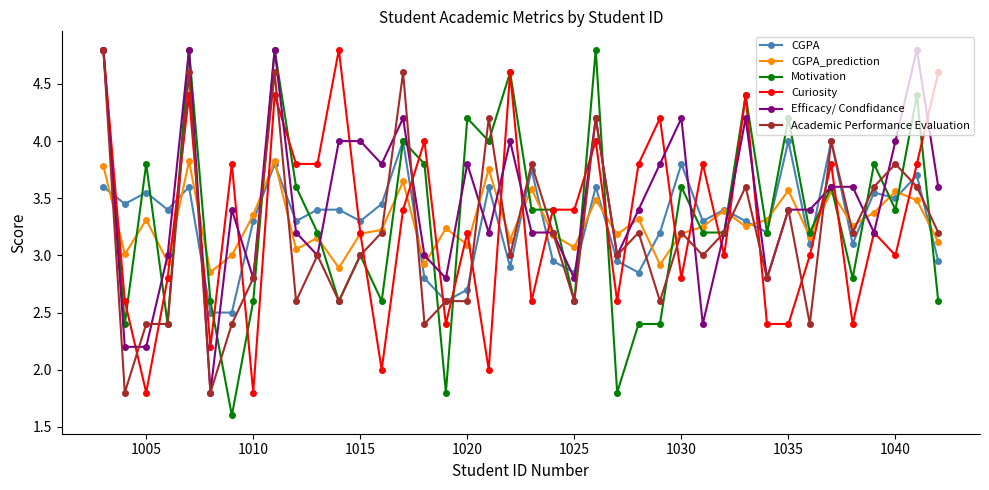

What is the highest value of the Motivation series?

4.8